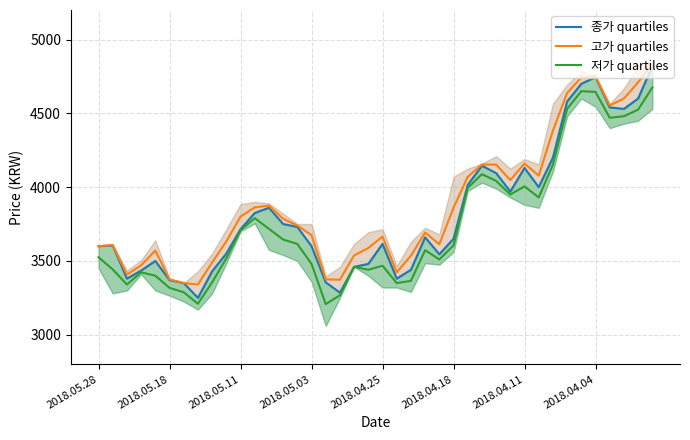

What is the maximum value for 저가 quartiles?

4675.0